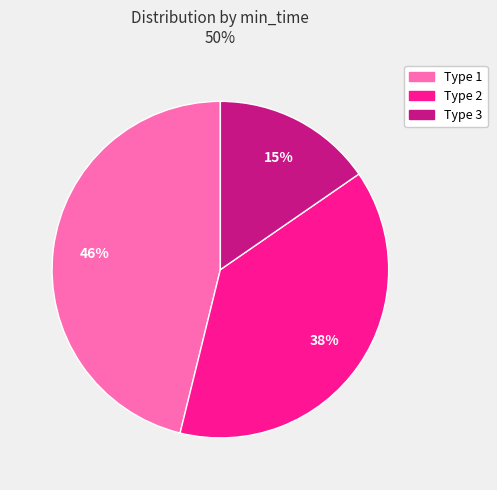

To the nearest percent, what is the difference between the largest and smallest slice percentages?

31%